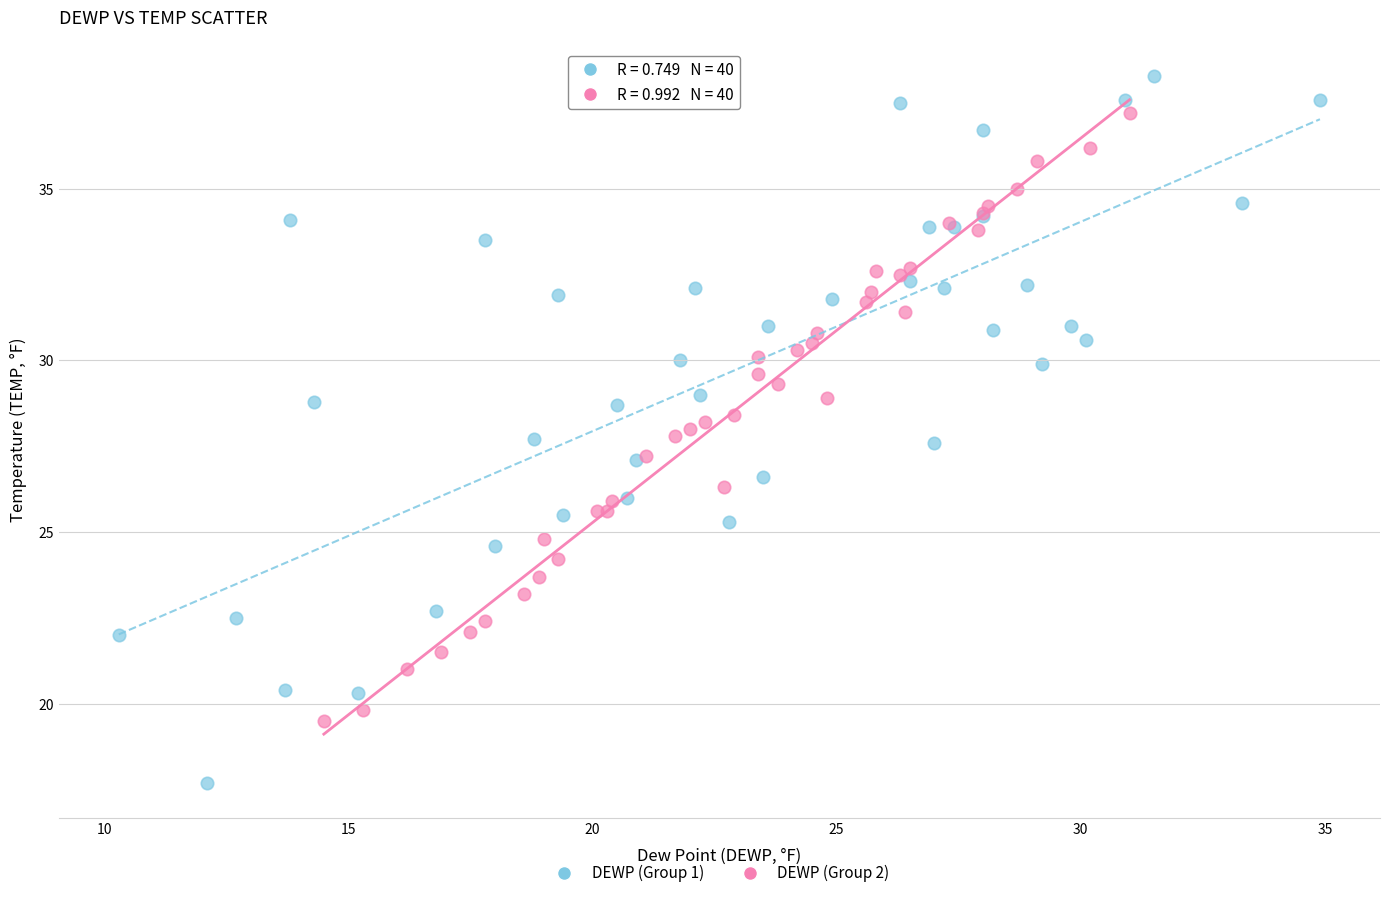

Which series contains the highest Y value?

DEWP (Group 1)